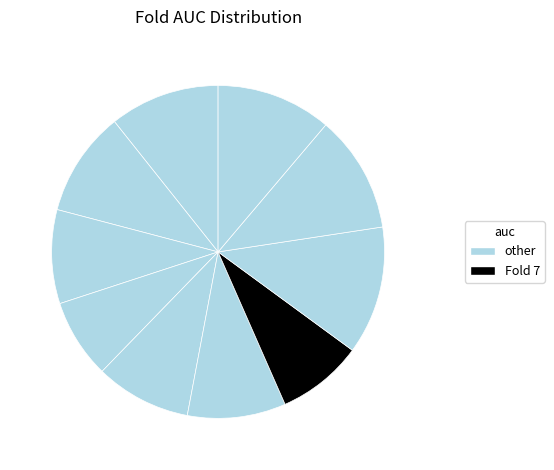

How many segments does this pie chart have?

10